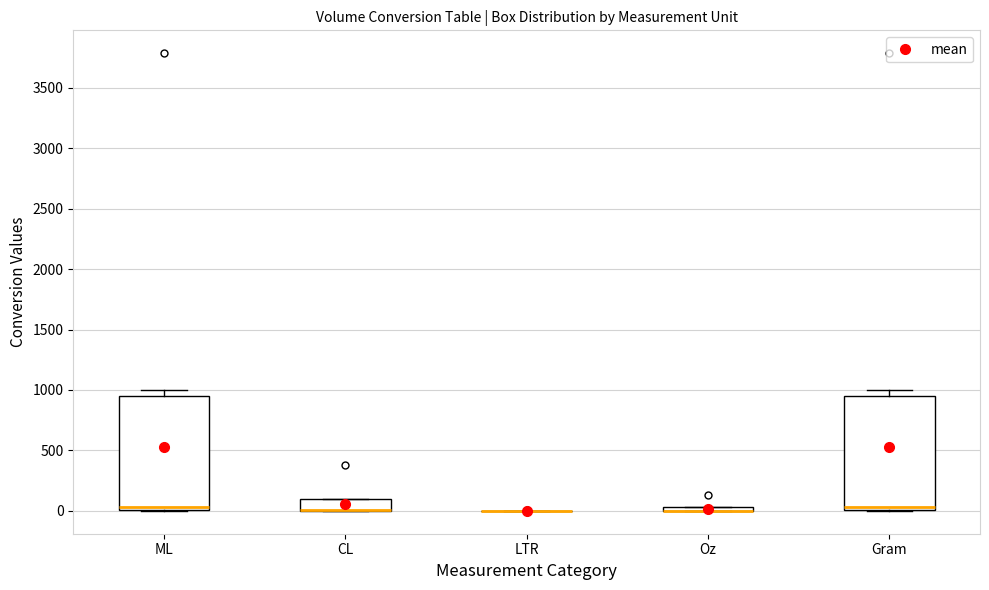

Where is the lower edge of the box for Oz on the y-axis? The values are not printed on the chart, so give them approximately, as read against the axis.

0